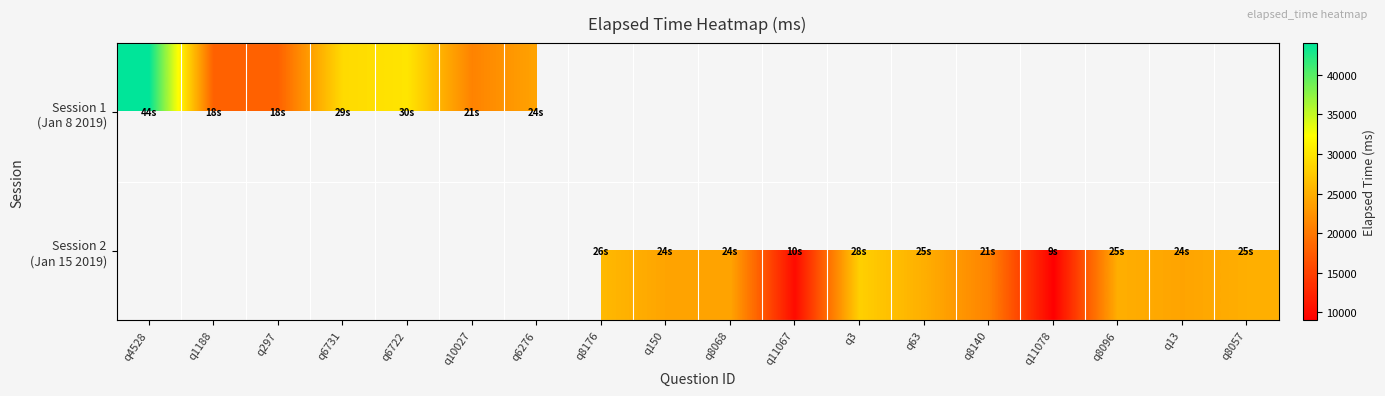

At how many categories does at least one series exceed 42185?

1